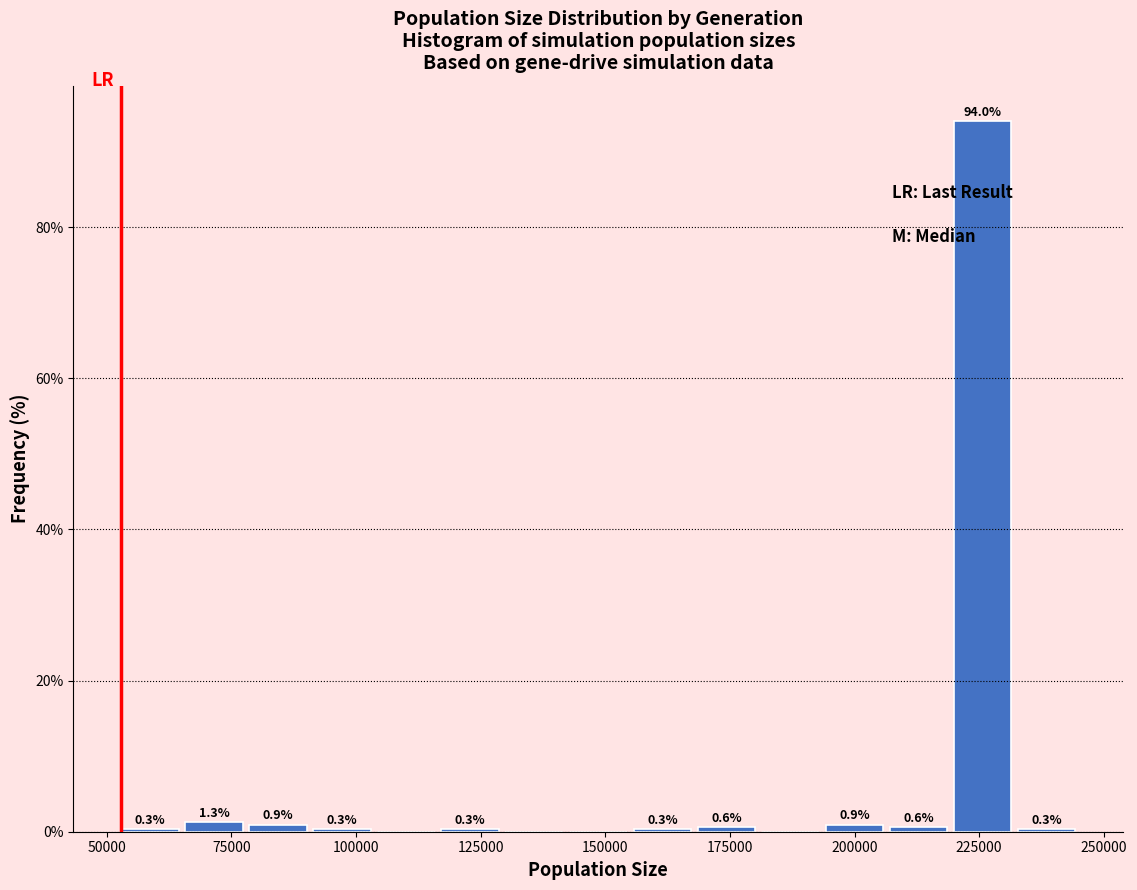

Around what value on the x-axis is the tallest bar? Give the approximate position of its centre, as read against the axis.

225000